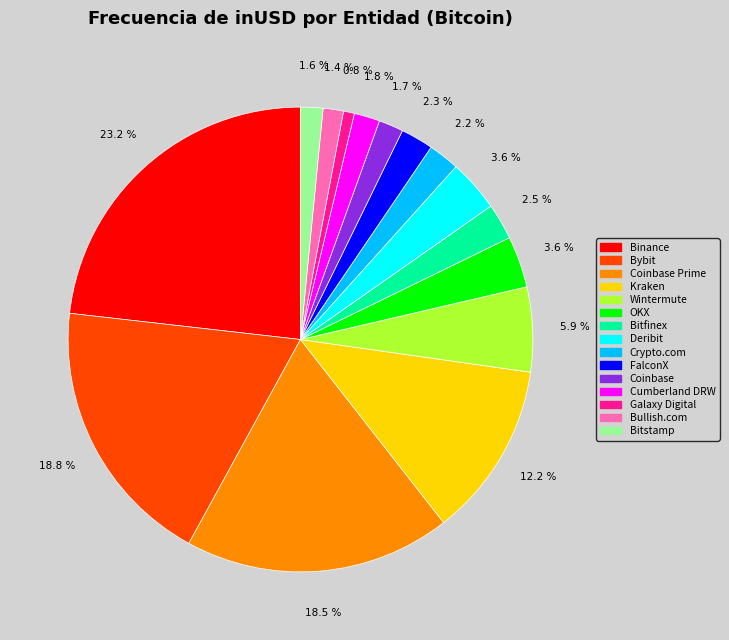

What is the ratio of the value at Bitstamp to the value at Cumberland DRW?

0.9